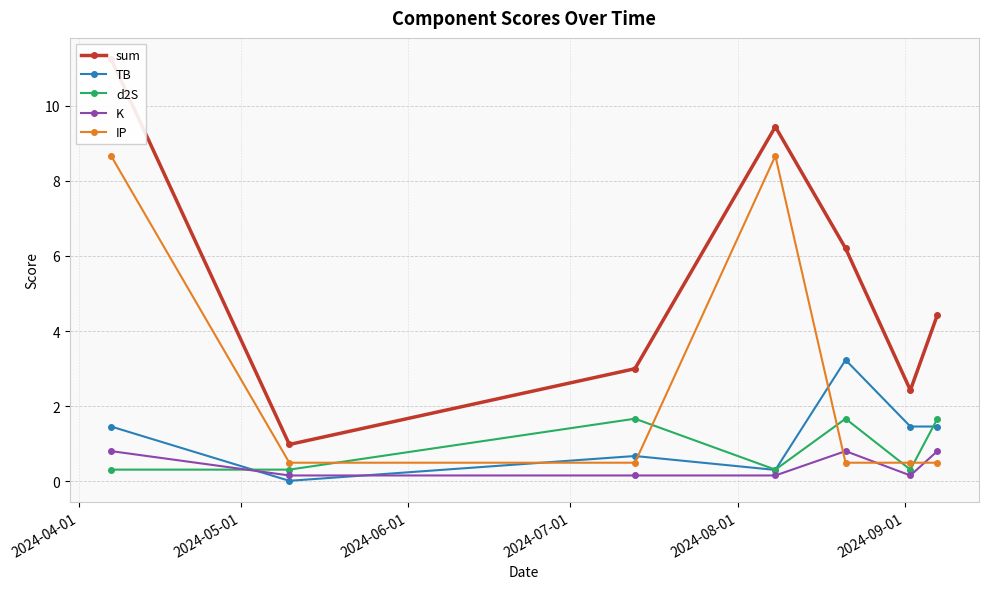

How many lines are shown in the chart?

5